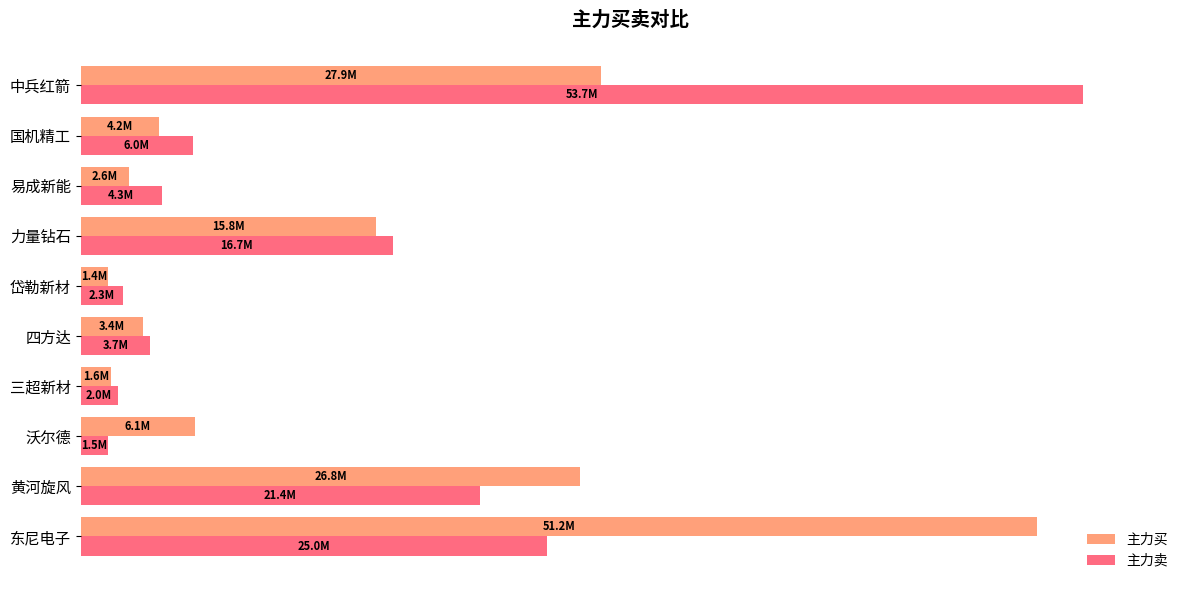

What are all the series names shown in the legend?

主力买, 主力卖